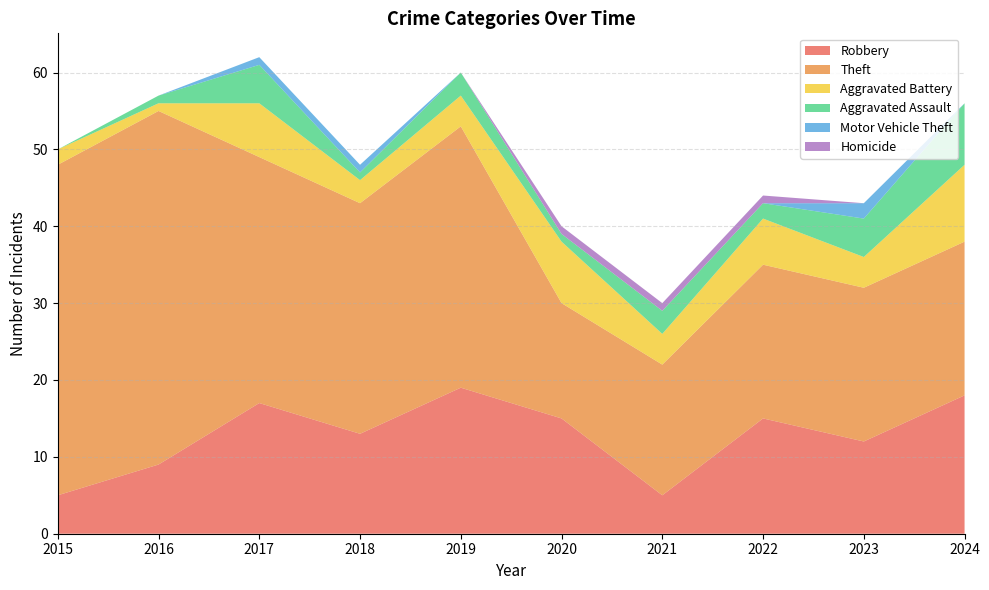

Where does the Aggravated Assault series first go above 3?

2017